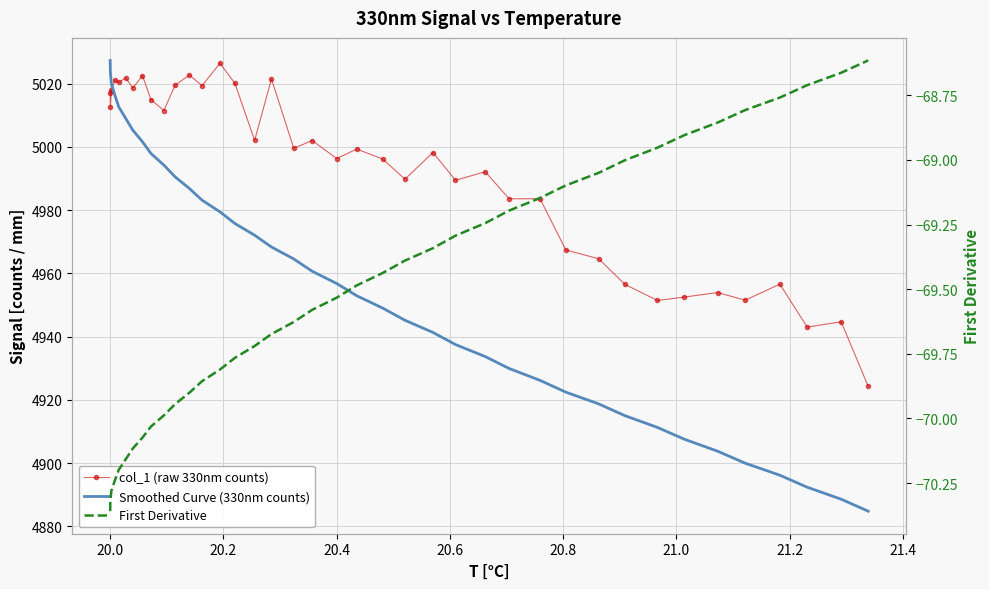

At how many categories does at least one series exceed 4354?

39